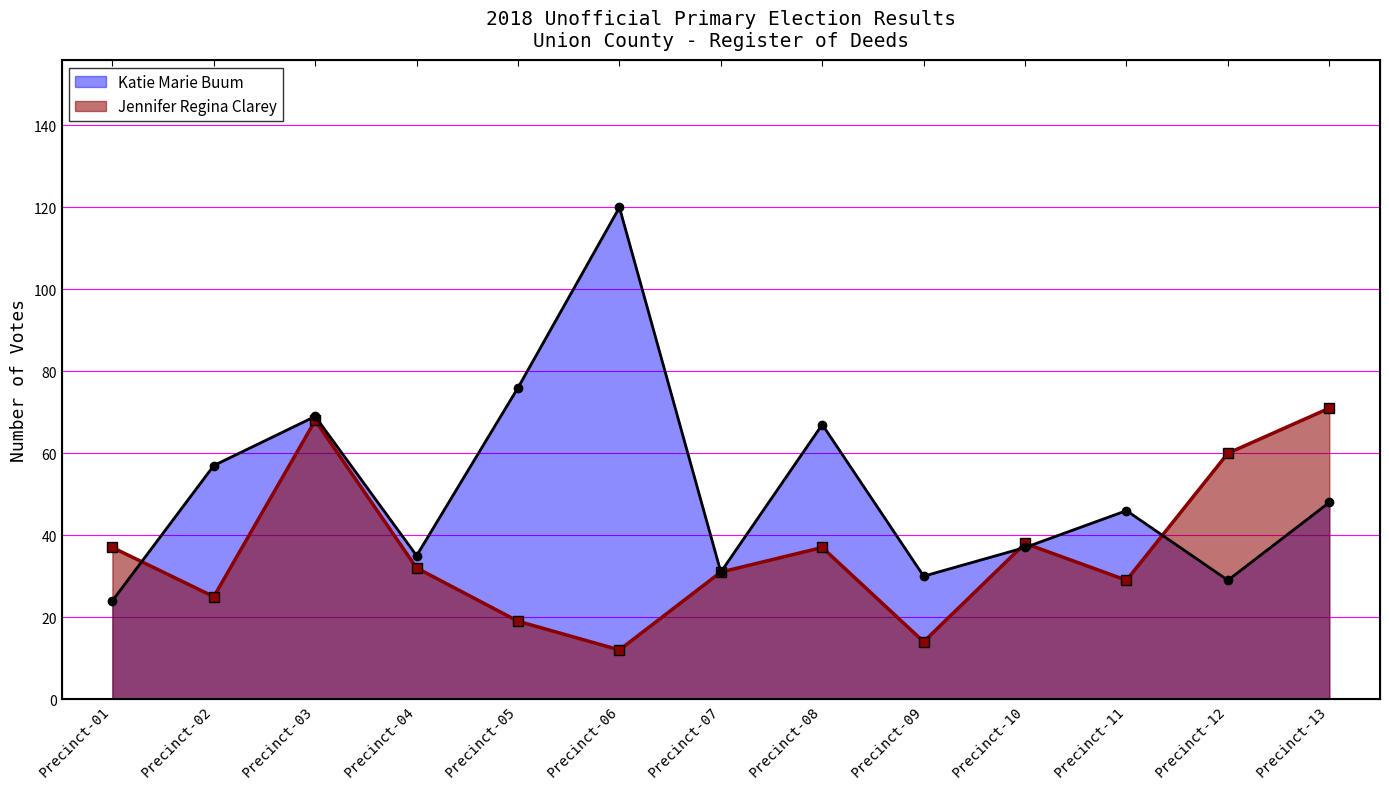

What is the total value across all series at Precinct-11?

75